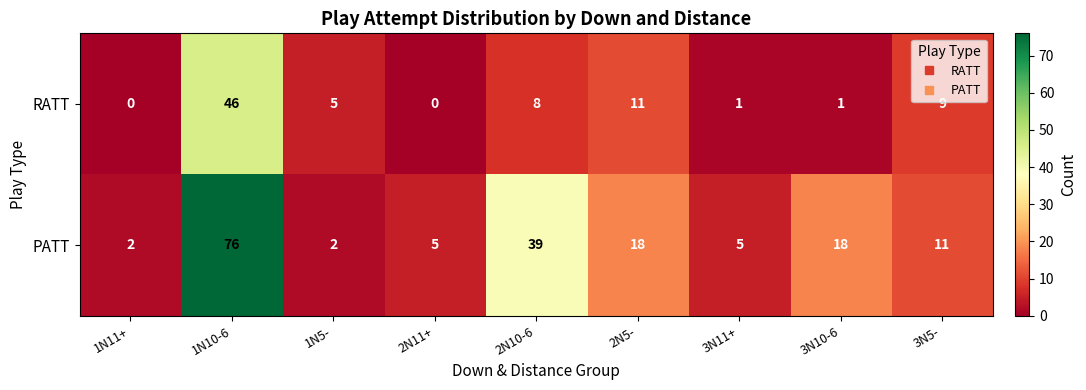

Rank the series by their average value, from lowest to highest.

RATT, PATT